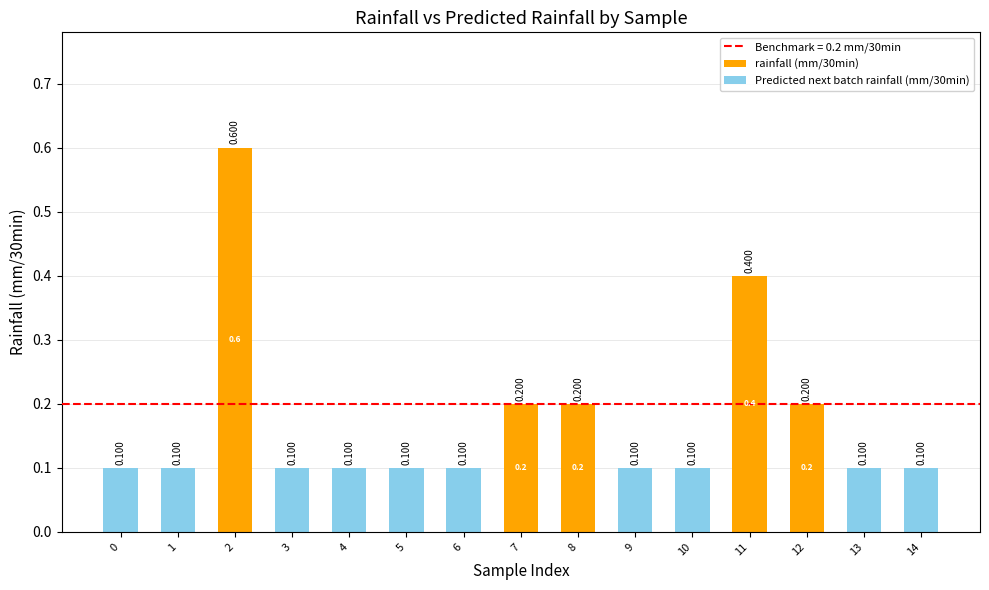

True or false: Predicted next batch rainfall (mm/30min) has a value of 0.0 at 6.

False